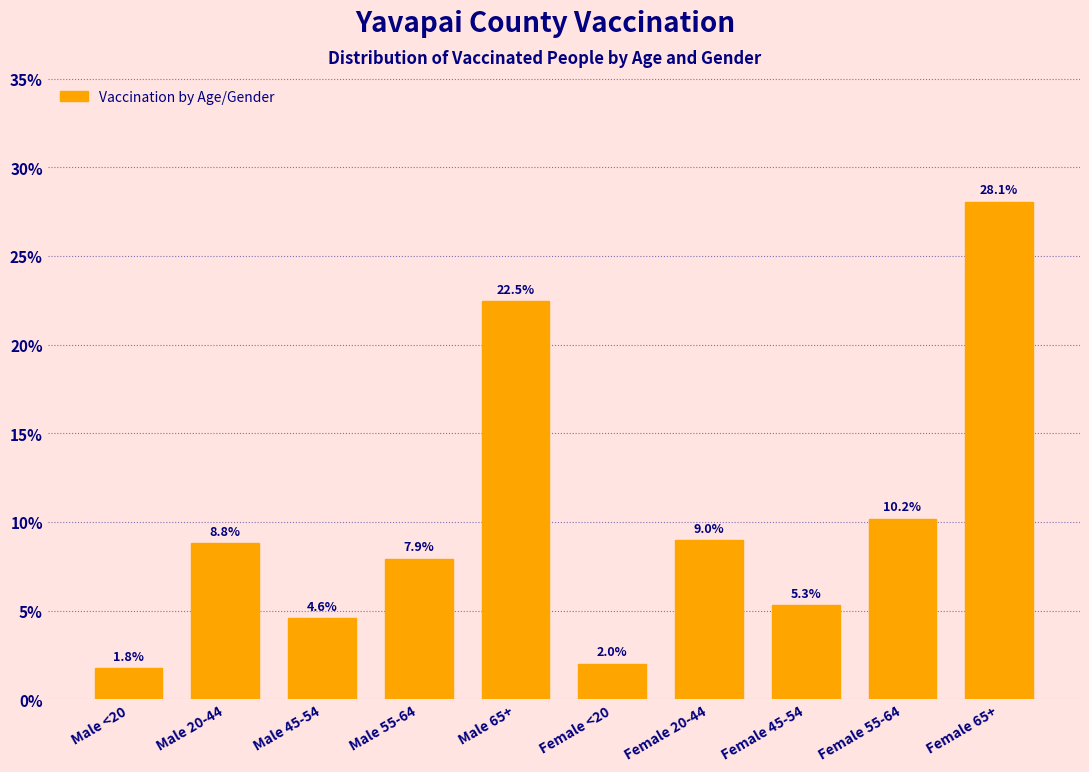

Reading right to left, what are all the values shown in this chart?

Female 65+=28.1	Female 55-64=10.2	Female 45-54=5.3	Female 20-44=9.0	Female <20=2.0	Male 65+=22.5	Male 55-64=7.9	Male 45-54=4.6	Male 20-44=8.8	Male <20=1.8